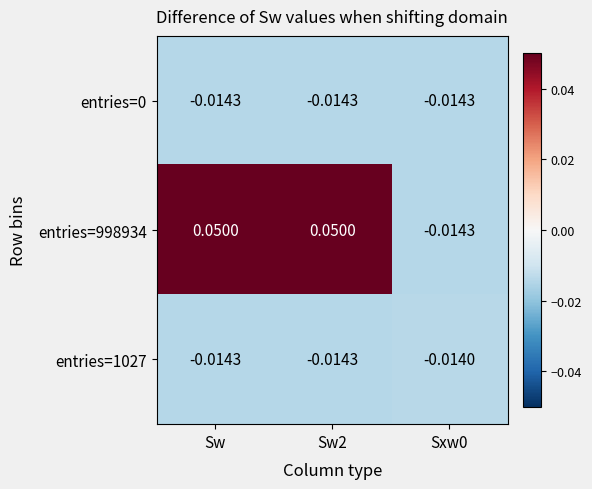

Is the value of entries=0 at Sw greater than the value of entries=1027 at Sxw0?

No